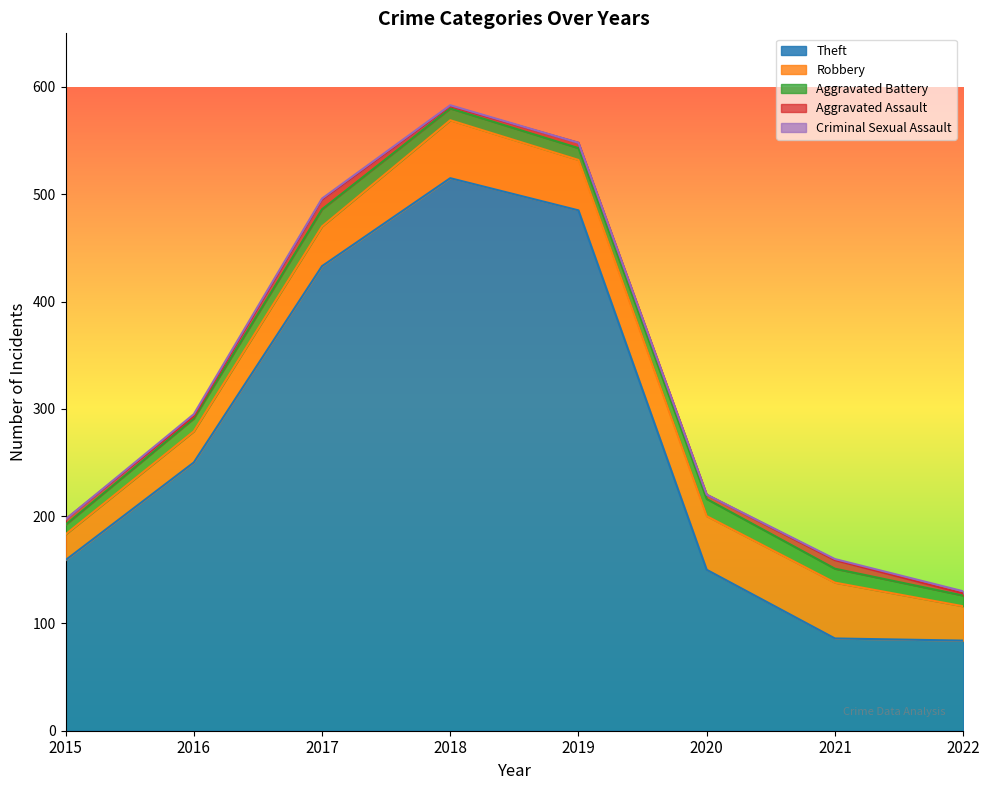

What is the highest value of the Criminal Sexual Assault series?

2